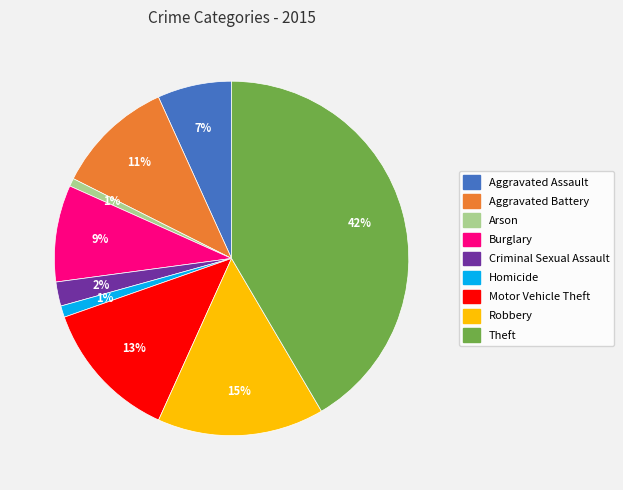

Which has a higher value, Aggravated Assault or Robbery?

Robbery